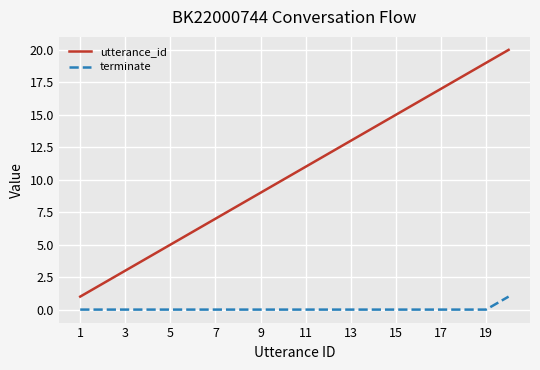

List the series in order of their peak value, highest first.

utterance_id, terminate